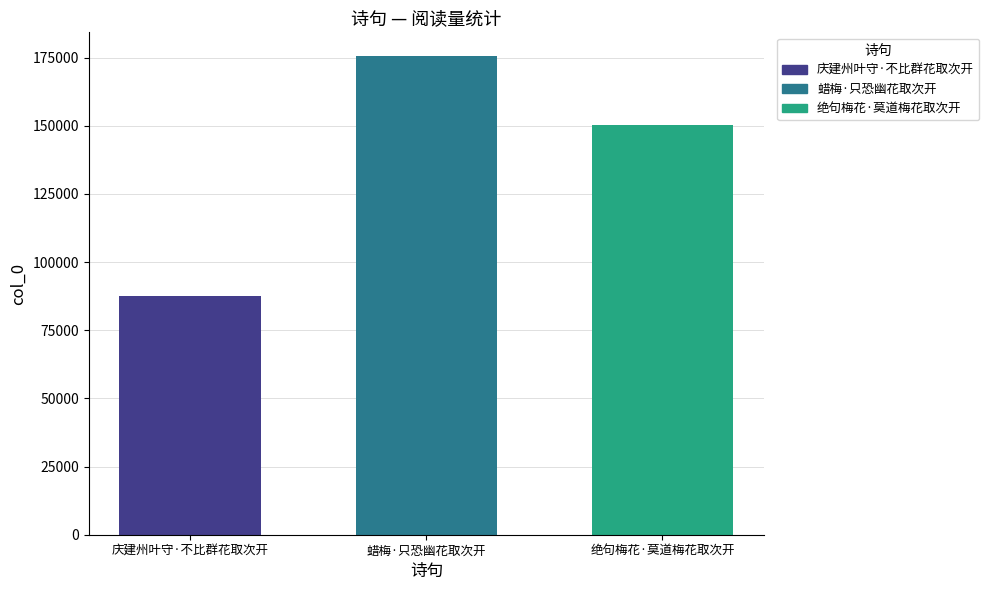

Rank the categories by value from highest to lowest.

蜡梅·只恐幽花取次开, 绝句梅花·莫道梅花取次开, 庆建州叶守·不比群花取次开